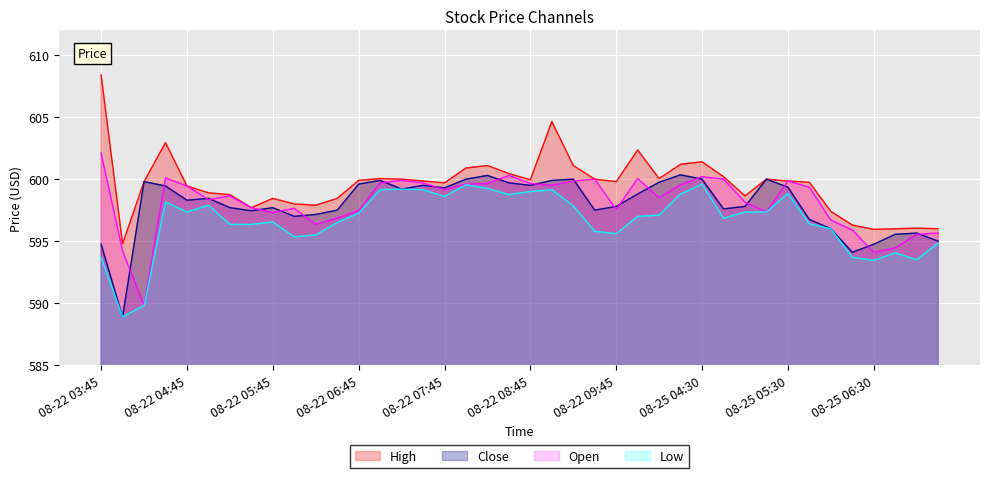

Which series has the widest spread of values?

High